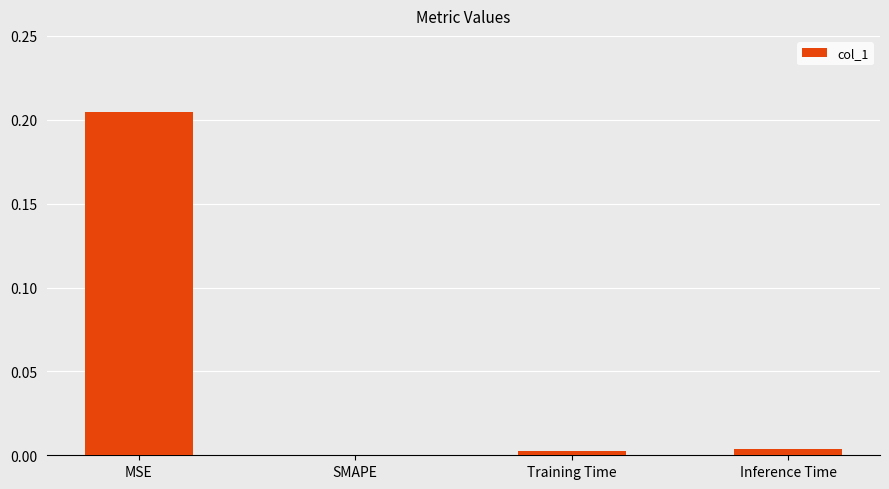

Which label corresponds to the largest value in the chart?

MSE